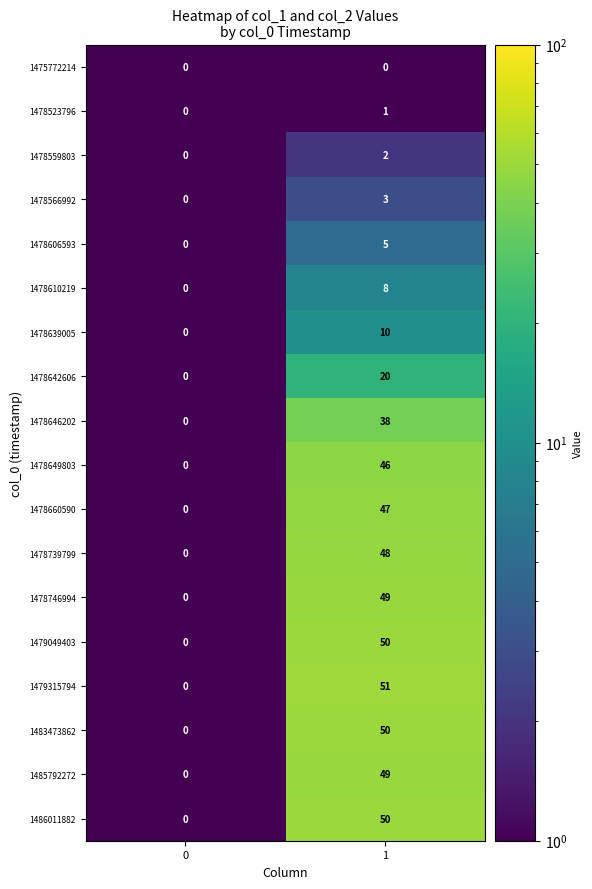

Rank the categories by 1478642606 value from lowest to highest.

0, 1